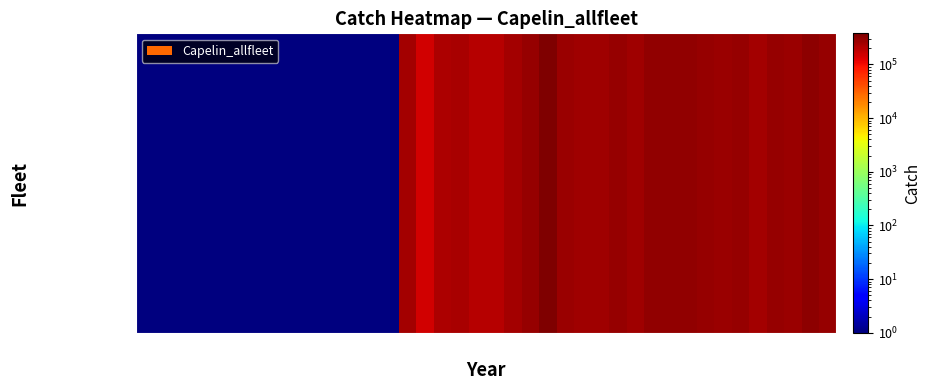

What is the maximum value shown in the chart?

380805.1